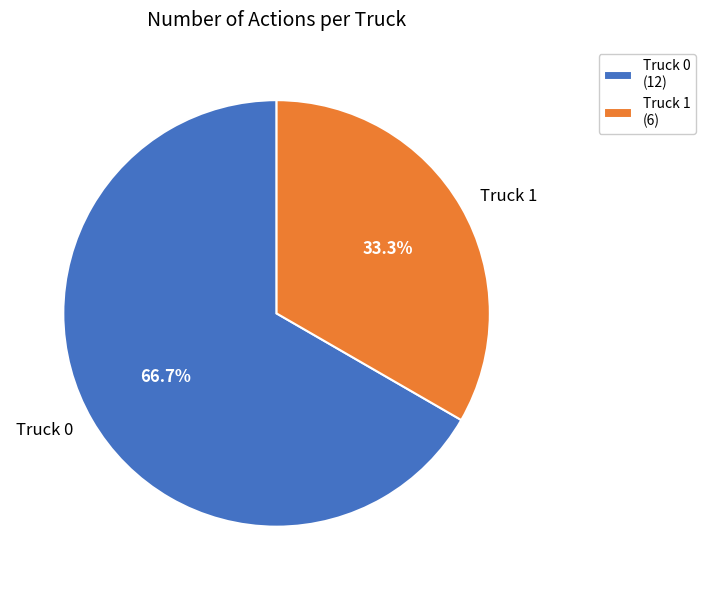

What percentage do Truck 1 and Truck 0 together represent?

100.0%